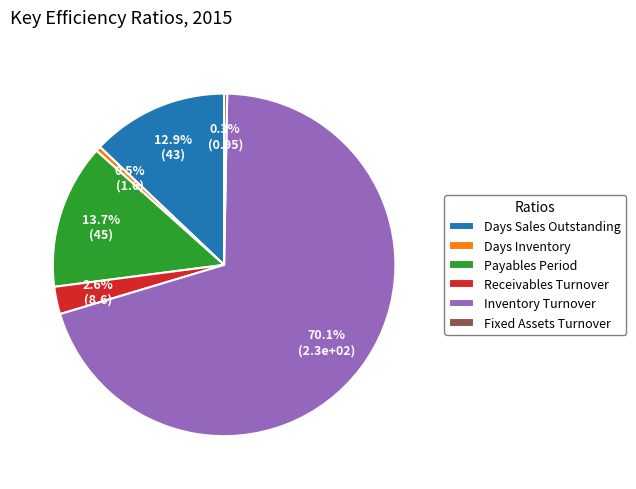

Between Days Inventory and Inventory Turnover, which is larger?

Inventory Turnover